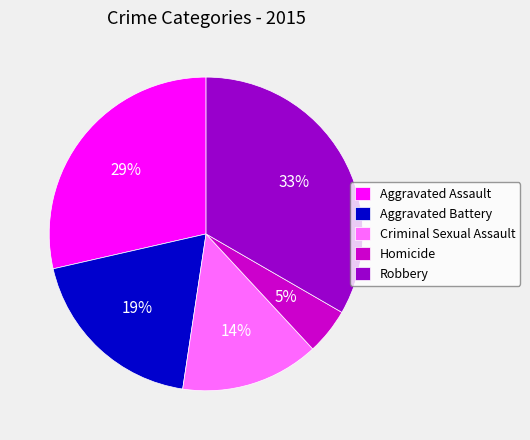

Which category has the smallest portion of the pie?

Homicide